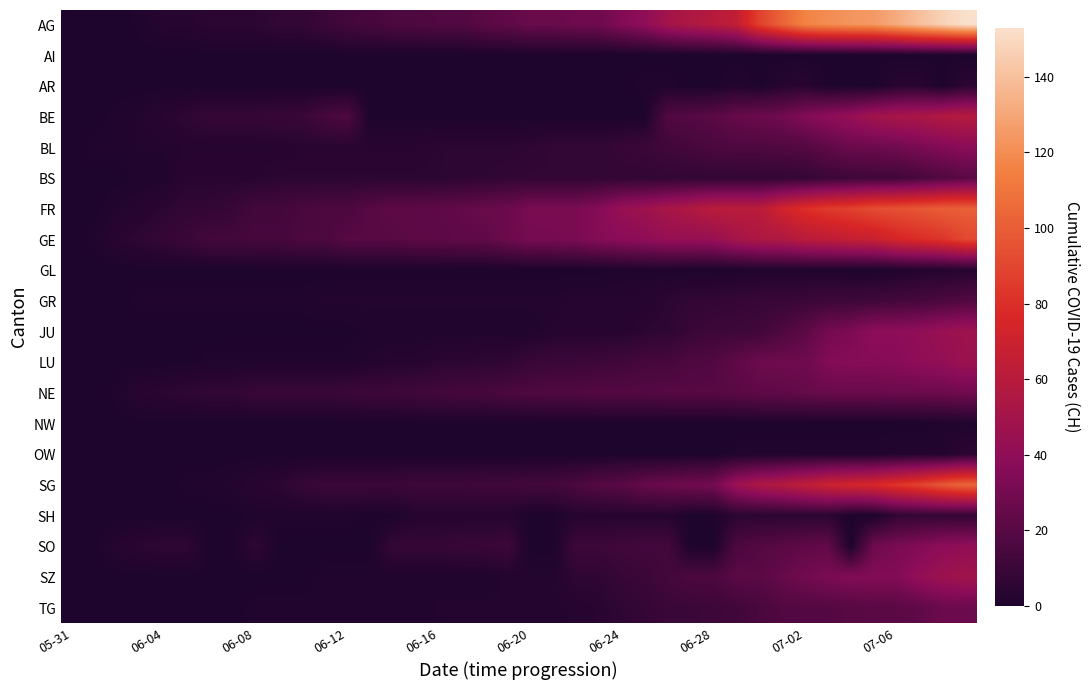

Reading right to left, what are all the values shown in this chart?

AG: 153	147	140	132	125	123	120	116	103	88	65	59	55	50	40	35	28	28	26	26	23	21	18	18	17	16	14	13	10	7	7	5	5	5	3	3	1	0	0	0
AI: 0	0	0	0	0	0	0	0	0	0	0	0	0	0	0	0	0	0	0	0	0	0	0	0	0	0	0	0	0	0	0	0	0	0	0	0	0	0	0	0
AR: 5	0	4	4	0	0	0	4	3	0	2	0	0	1	1	0	0	0	0	0	0	0	0	0	0	0	0	0	0	0	0	0	0	0	0	0	0	0	0	0
BE: 59	57	53	52	49	43	39	35	29	27	25	21	19	18	0	0	0	0	0	0	0	0	0	0	0	0	0	17	14	9	9	8	8	8	6	4	2	1	0	0
BL: 38	35	32	29	27	27	23	19	18	17	17	16	14	12	10	9	7	7	7	6	5	5	5	5	4	4	4	4	4	4	3	3	3	3	3	2	2	1	1	0
BS: 21	18	15	12	12	11	10	8	7	7	7	7	7	7	7	7	7	7	7	7	7	6	6	5	5	5	5	5	5	5	5	4	4	4	4	1	1	0	0	0
FR: 101	100	97	95	93	88	85	80	72	61	61	61	56	52	47	44	36	32	32	32	27	26	24	23	22	22	20	16	16	15	13	13	9	7	7	5	3	2	0	0
GE: 91	83	79	75	68	66	63	61	56	55	51	44	43	43	40	38	36	32	31	31	27	23	23	22	22	20	20	20	16	16	14	14	13	13	10	8	6	4	1	0
GL: 3	2	2	1	0	0	1	1	1	1	1	0	0	1	1	1	0	0	0	0	0	0	0	0	0	0	0	0	0	0	0	0	0	0	0	0	0	0	0	0
GR: 18	16	14	13	12	11	11	10	9	9	8	7	7	5	3	3	3	3	2	2	2	2	2	2	2	2	2	2	2	1	1	1	1	1	1	1	1	0	0	0
JU: 47	44	41	39	39	33	30	22	17	12	11	11	9	6	5	3	3	3	3	1	1	1	1	1	1	1	1	0	0	0	0	0	0	0	0	0	0	0	0	0
LU: 46	42	40	37	36	36	35	28	28	27	23	18	17	14	14	12	11	10	10	9	6	6	5	5	3	3	2	1	1	1	1	1	1	1	0	0	0	0	0	0
NE: 29	27	27	27	26	26	26	25	23	23	21	20	20	20	19	19	19	18	18	17	16	14	14	13	12	11	11	10	9	9	9	9	7	7	6	5	4	1	0	0
NW: 1	1	0	0	0	0	0	0	0	0	0	0	0	0	0	0	0	0	0	0	0	0	0	0	0	0	0	0	0	0	0	0	0	0	0	0	0	0	0	0
OW: 5	2	2	2	1	1	1	1	1	1	1	0	0	0	0	0	0	0	0	0	0	0	0	0	0	0	0	0	0	0	0	0	0	0	0	0	0	0	0	0
SG: 104	98	89	83	76	73	70	64	58	54	46	30	29	27	25	21	19	16	13	13	12	12	11	11	11	10	10	10	10	8	5	4	2	1	1	0	0	0	0	0
SH: 8	8	8	7	0	0	5	5	5	5	5	0	0	3	3	3	3	3	0	0	3	3	3	3	3	0	0	1	1	1	1	1	0	0	0	0	0	0	0	0
SO: 41	39	35	32	28	0	24	23	21	19	16	0	0	13	13	12	11	11	0	0	11	9	9	8	8	8	0	0	0	0	0	6	0	0	6	6	5	3	0	0
SZ: 49	46	42	35	35	35	32	29	25	21	21	16	16	13	10	9	6	6	2	2	2	1	1	1	1	1	1	1	1	0	0	0	0	0	0	0	0	0	0	0
TG: 27	27	23	21	21	20	19	19	18	15	12	11	10	10	8	6	4	3	2	2	2	2	2	2	1	1	1	1	1	1	1	1	0	0	0	0	0	0	0	0